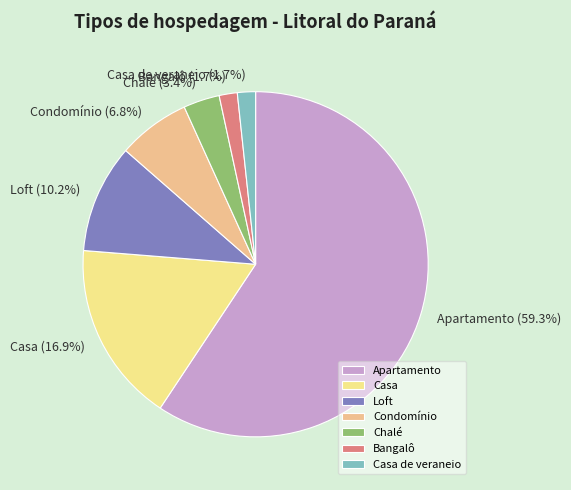

To the nearest percent, what is the average slice percentage?

14%